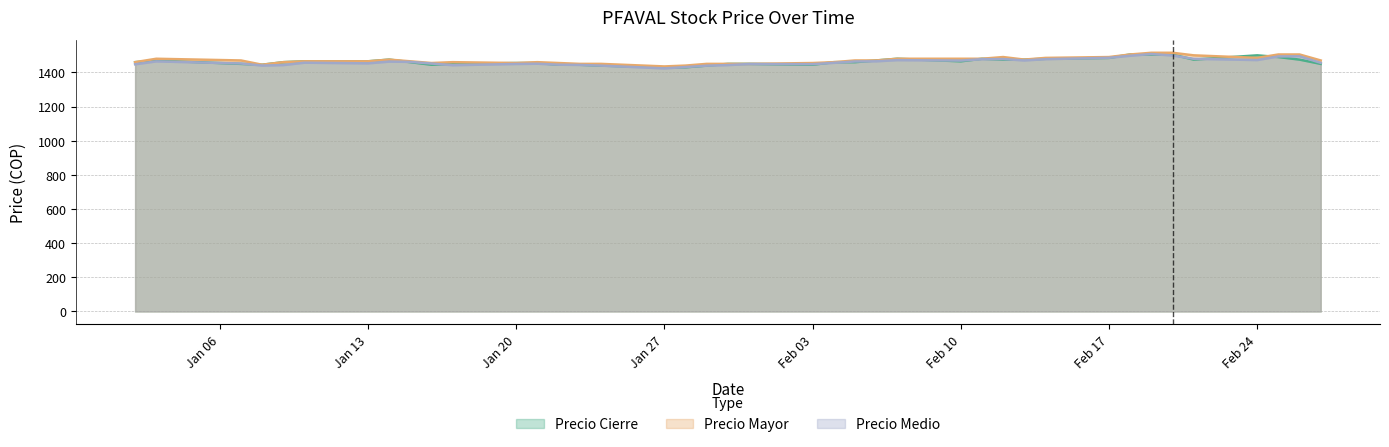

What is the difference between the second highest and second lowest values in the Precio Mayor series?

75.0